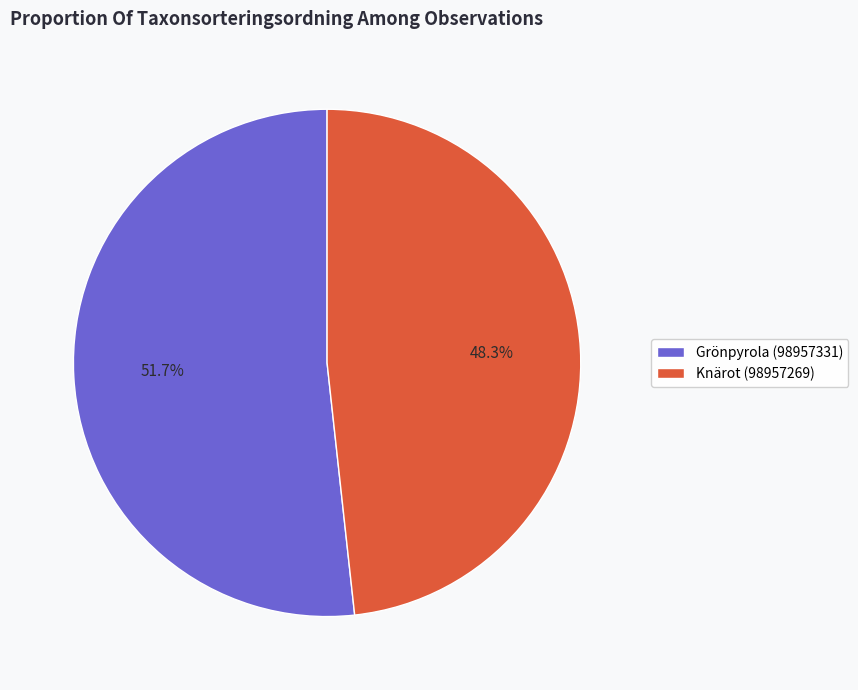

To the nearest percent, what is the difference between the Grönpyrola (98957331) and Knärot (98957269) slice percentages?

3%